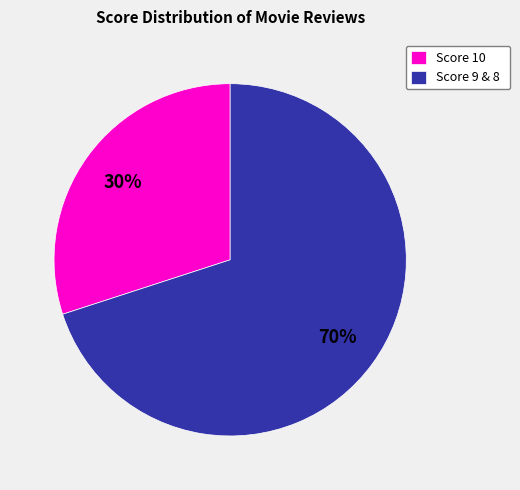

To the nearest percent, what percentage of the pie is Score 10?

30%